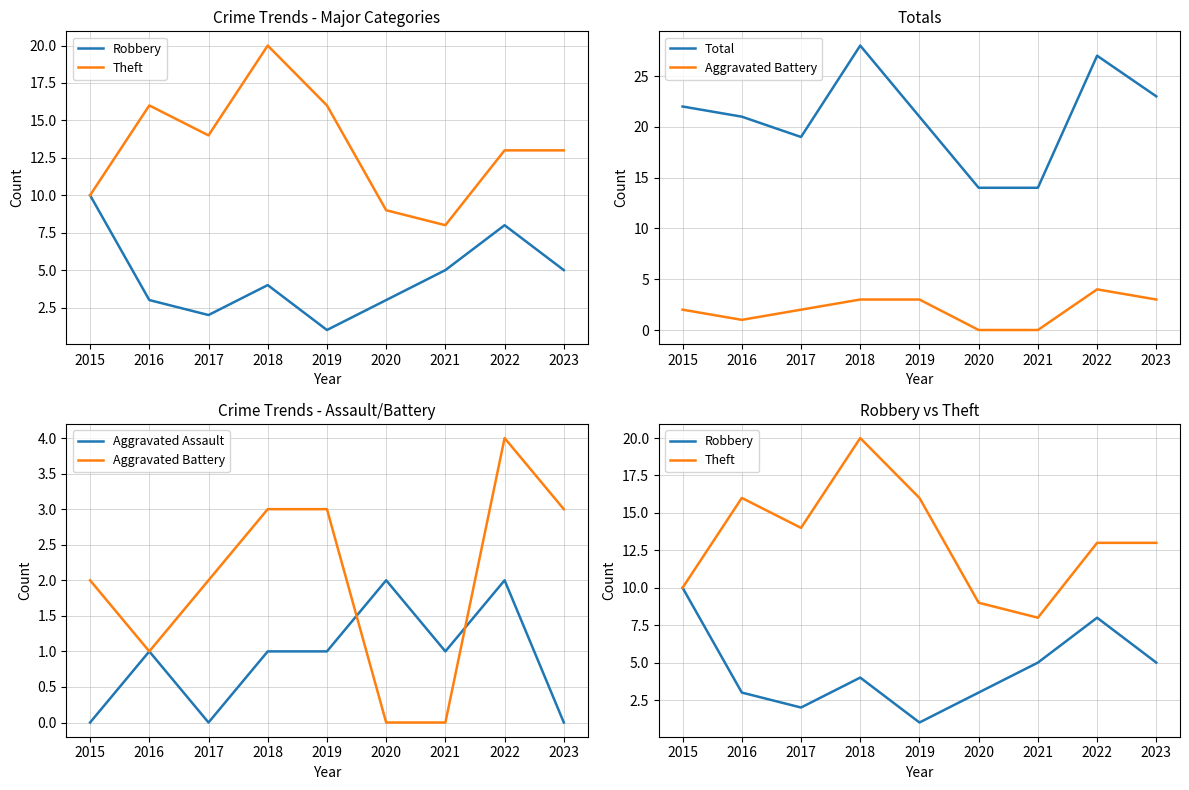

Count the number of categories in the chart.

9